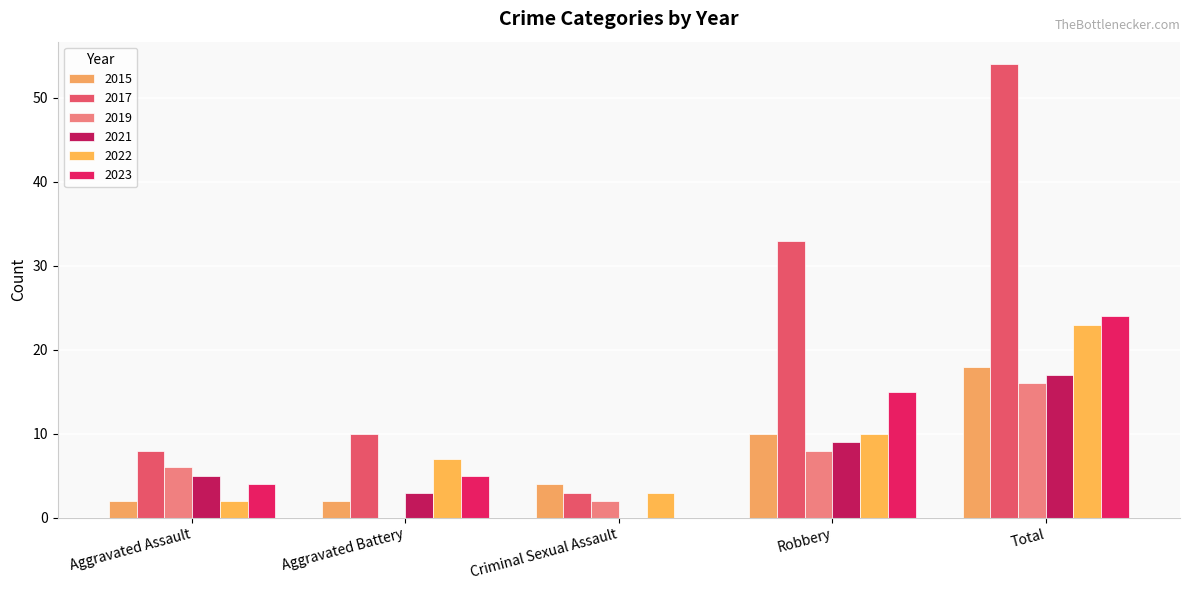

Count the number of categories in the chart.

5